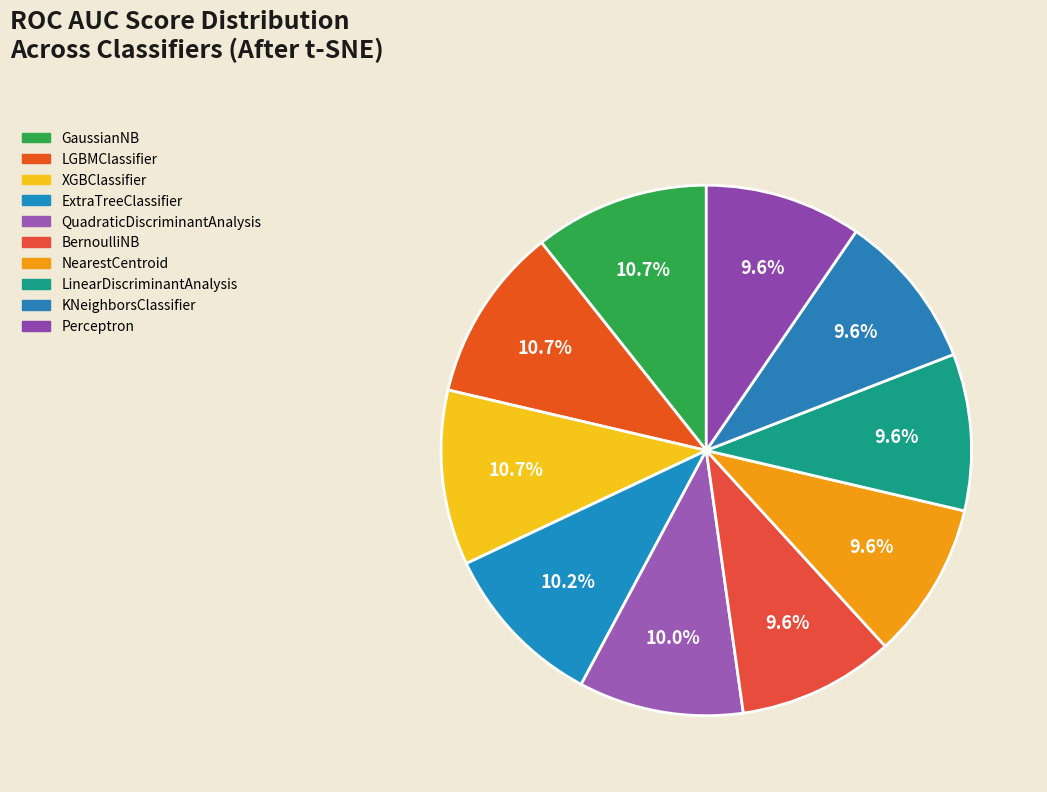

What is the change in value from XGBClassifier to Perceptron?

-0.1